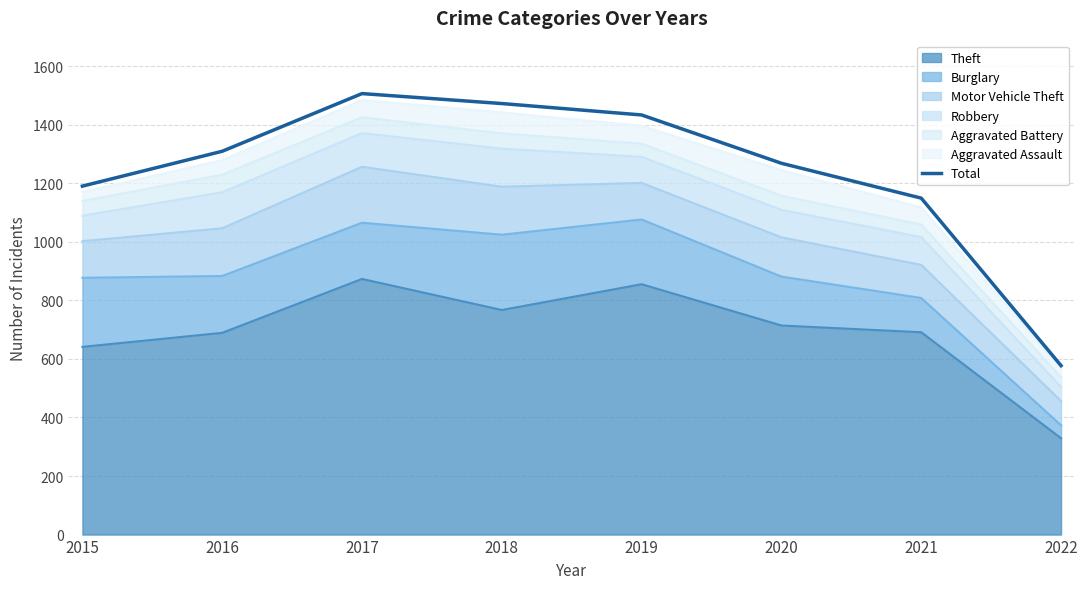

What is the sum of the values at 2018 and 2021?

2621